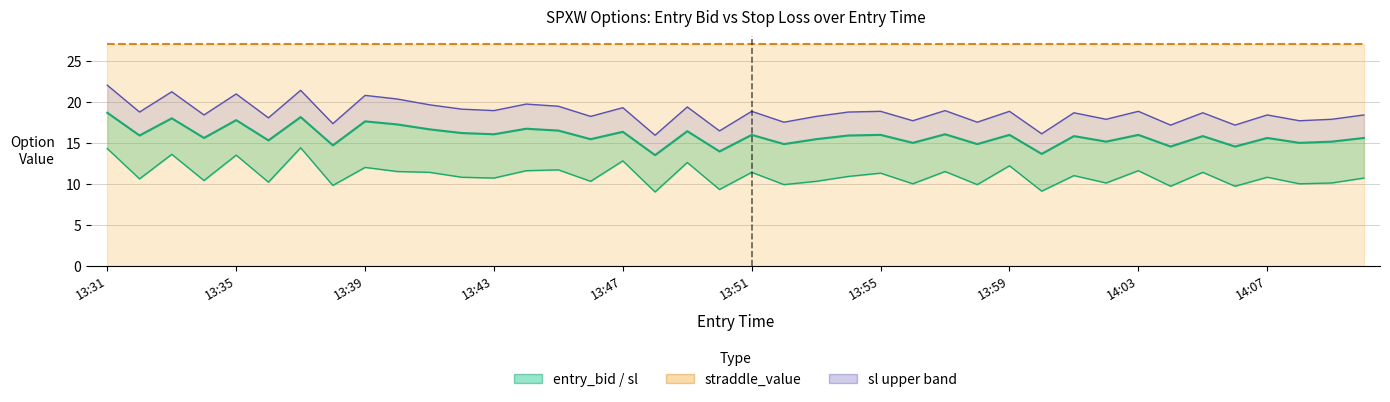

Where does the data first go above 15?

13:31